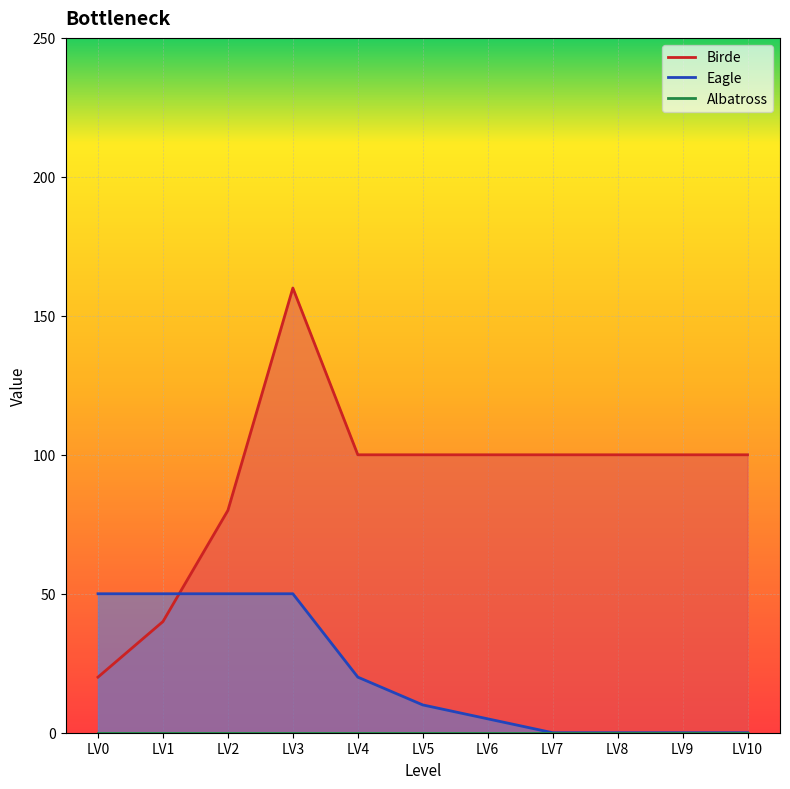

Does the chart display data point markers on the line(s)?

No